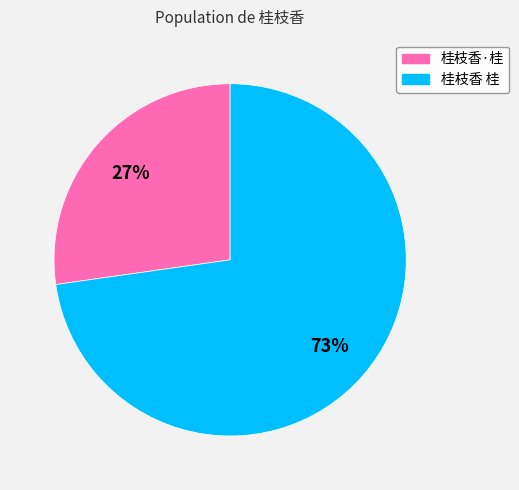

To the nearest percent, what is the difference between the largest and smallest slice percentages?

46%